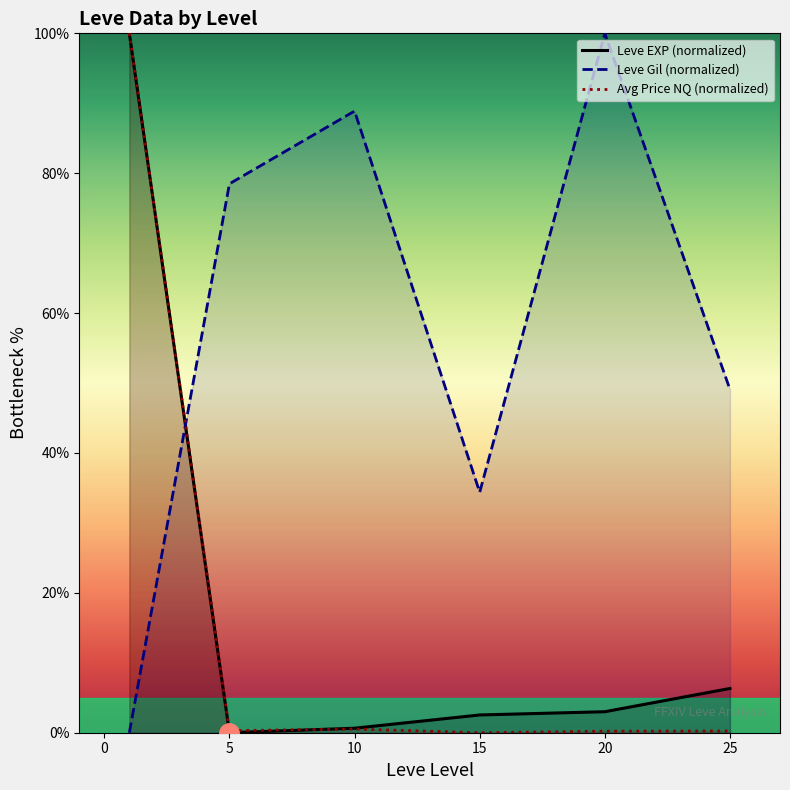

What is the value of the Leve Gil (normalized) point at the 4th from the left?

34.4